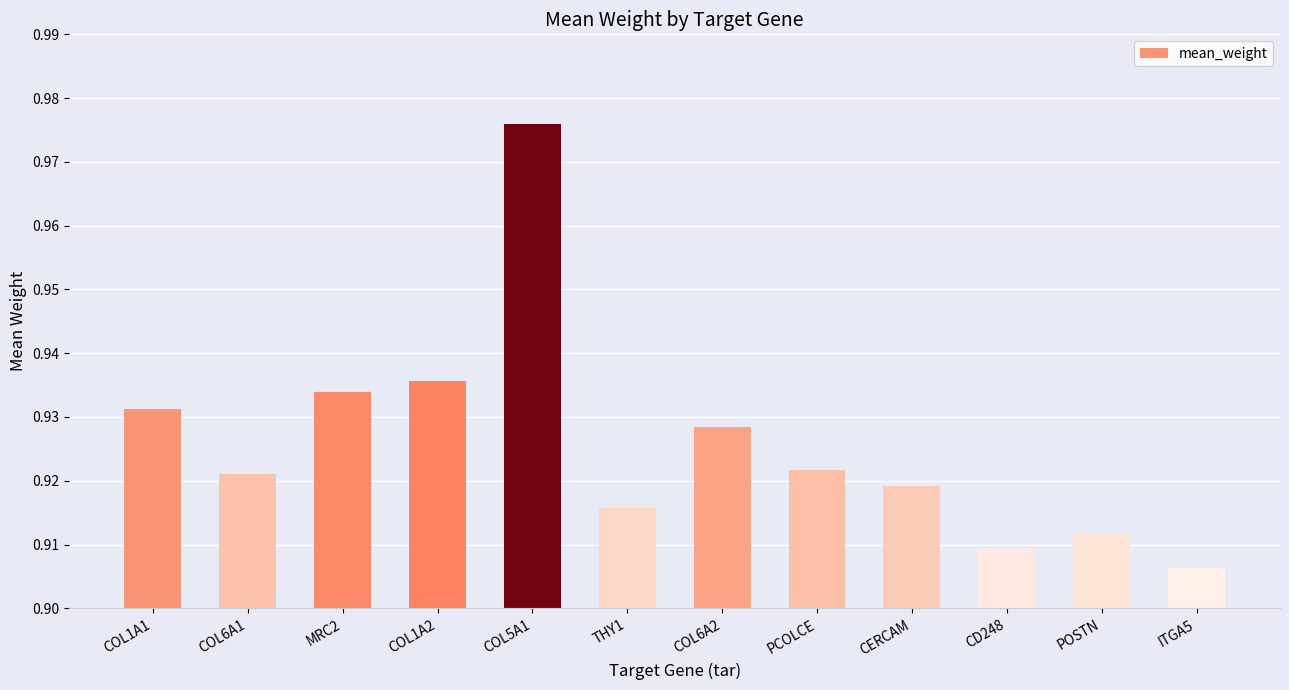

Is it true that the value at COL1A2 is 1.5?

False